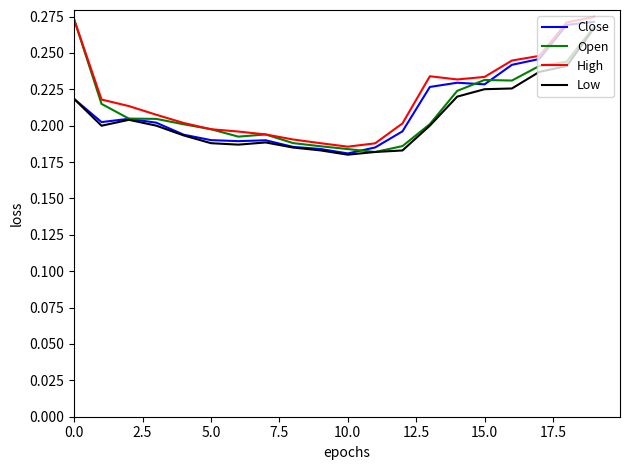

Does the chart have visible grid lines?

No